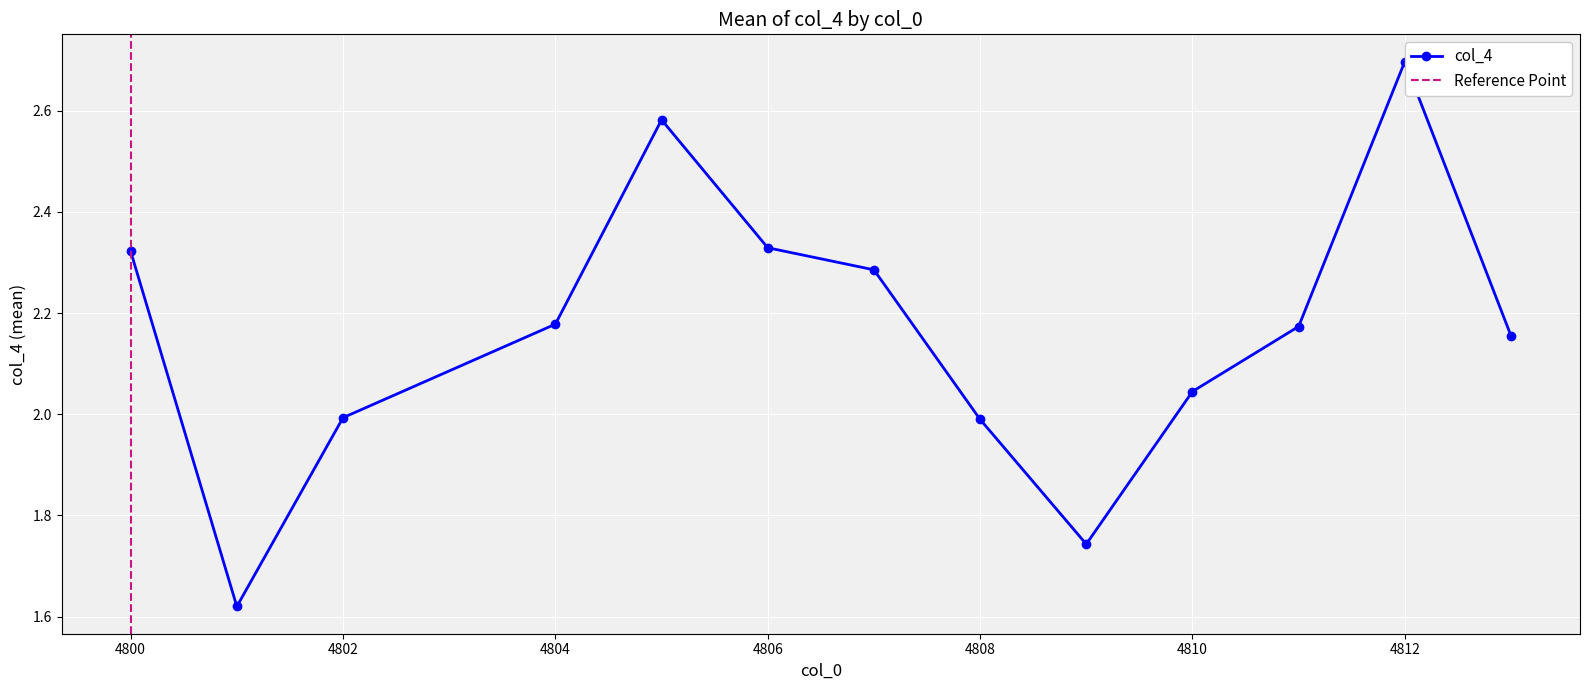

At which label does col_4 reach its peak?

4812